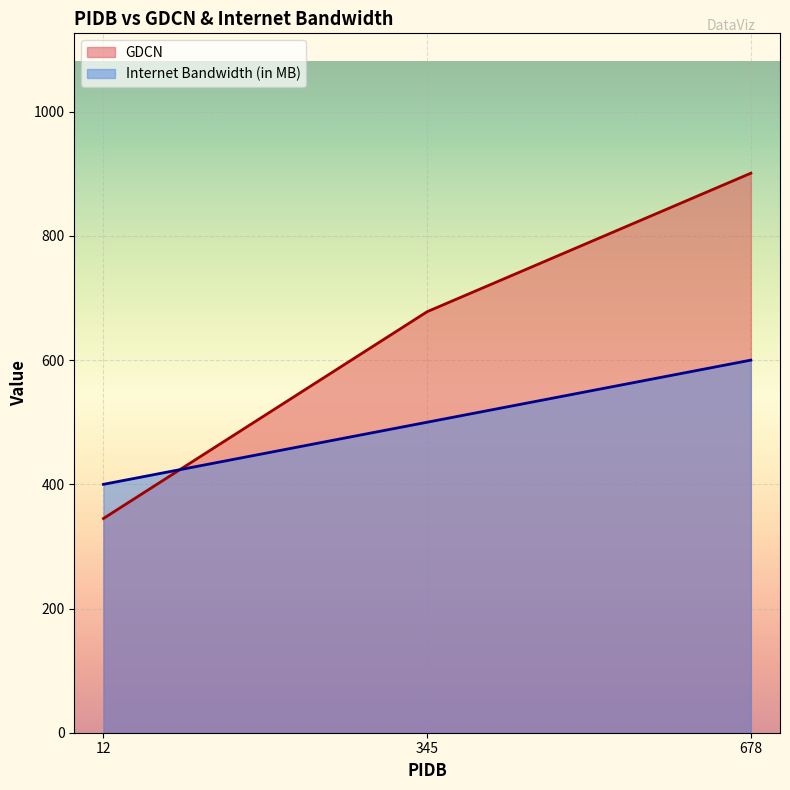

Which series has the largest total across all categories?

GDCN